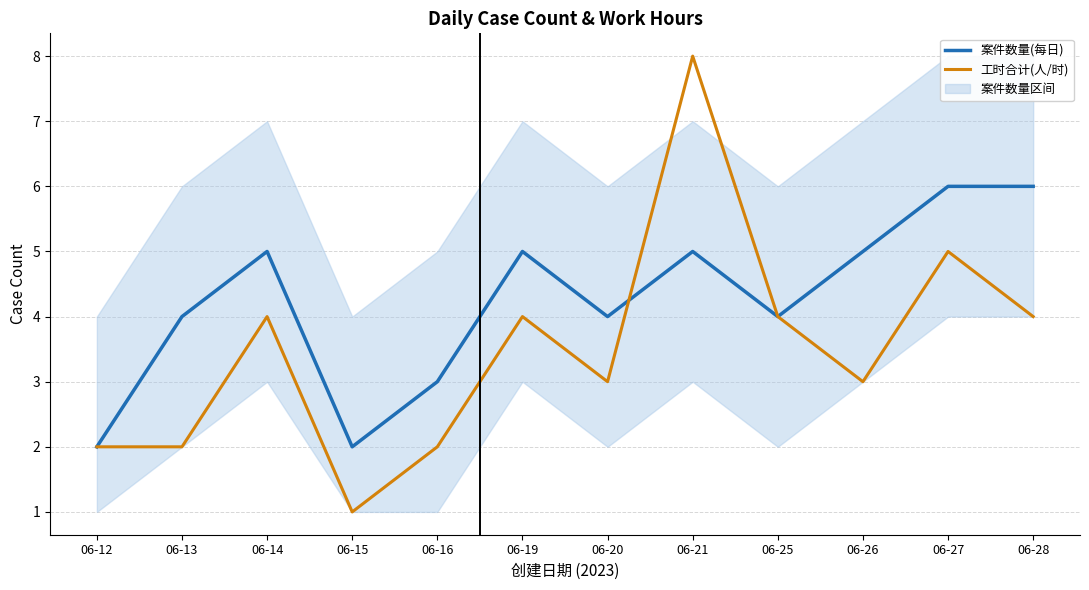

What is the approximate value of 工时合计(人/时) at 06-26?

3